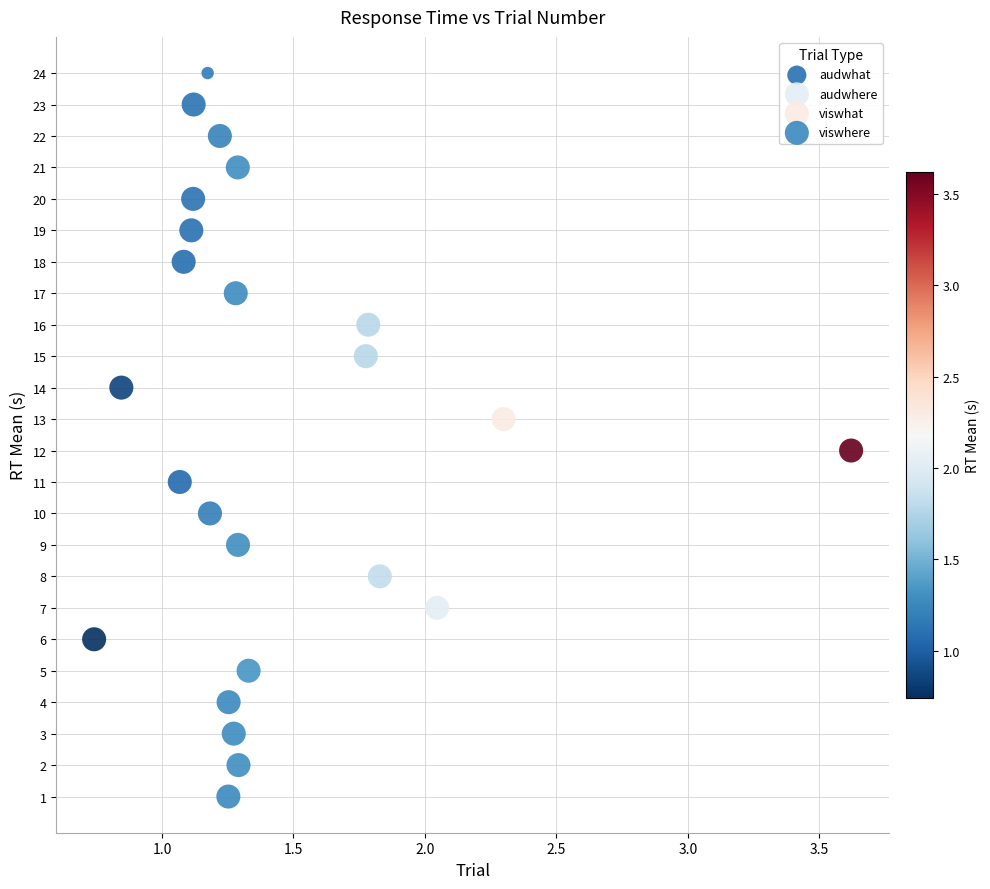

Which series contains the lowest Y value?

viswhere